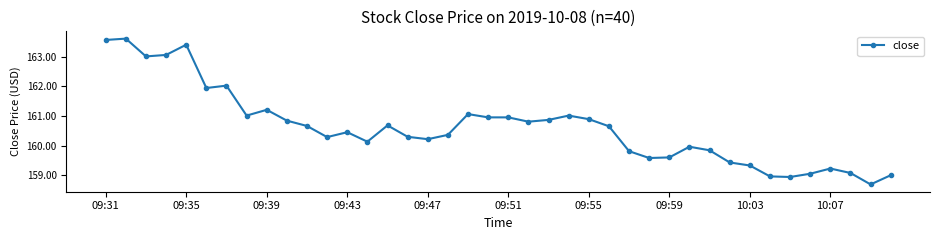

What is the difference between the maximum and second lowest values?

4.7